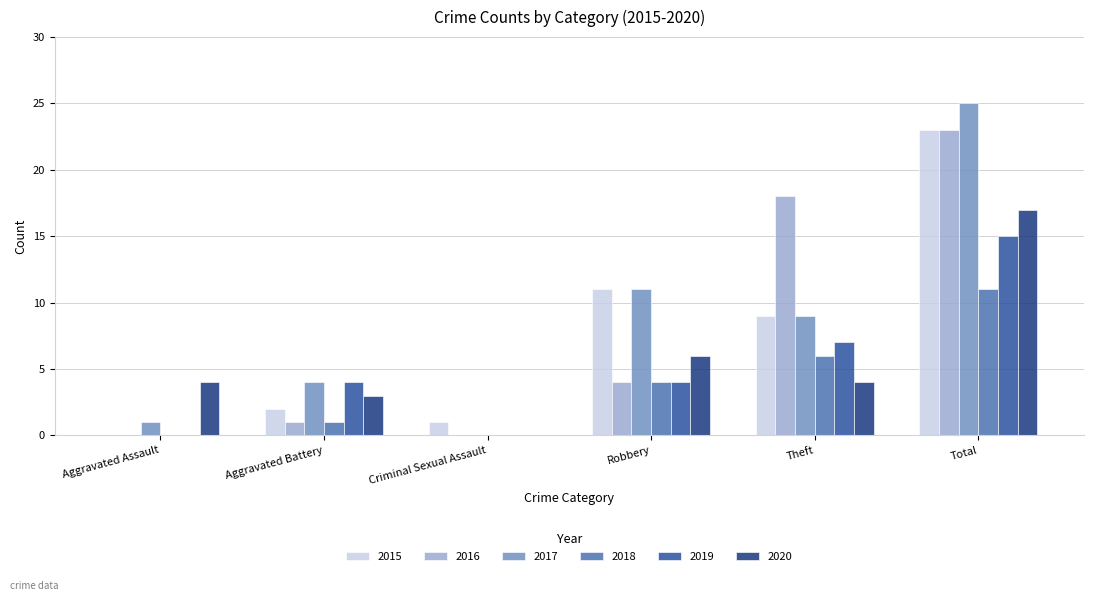

Is the value of 2020 at Total greater than the value of 2016 at Robbery?

Yes